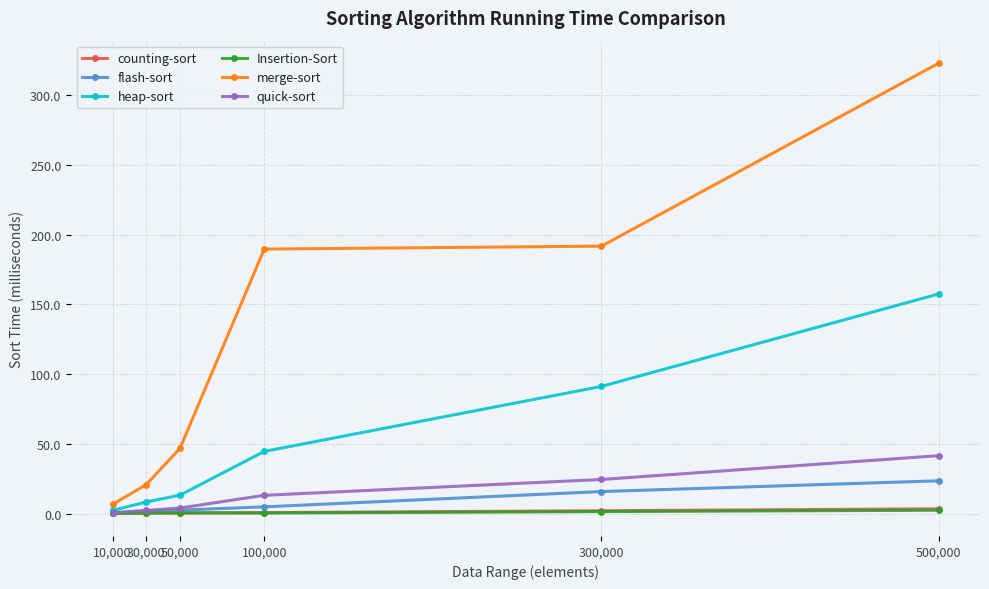

Is the value of counting-sort at 10,000 greater than the value of heap-sort at 30,000?

No